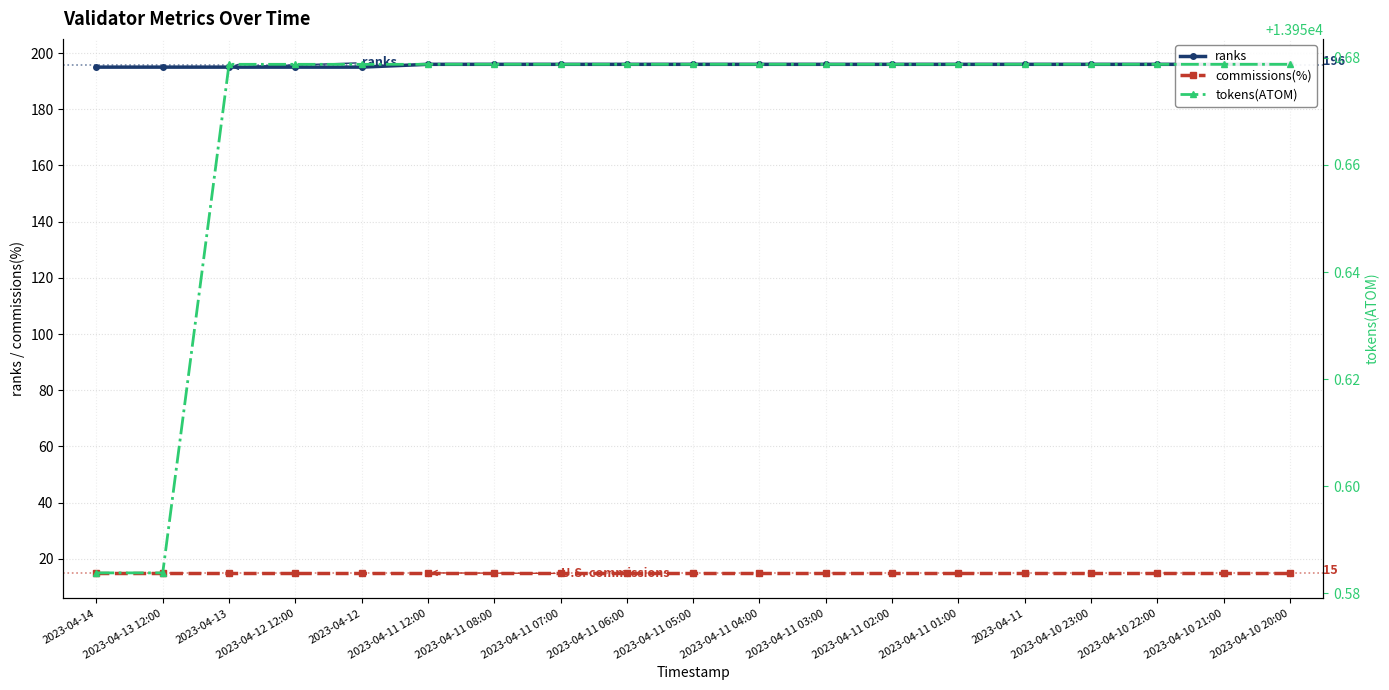

List the series in order of their peak value, highest first.

tokens(ATOM), ranks, commissions(%)